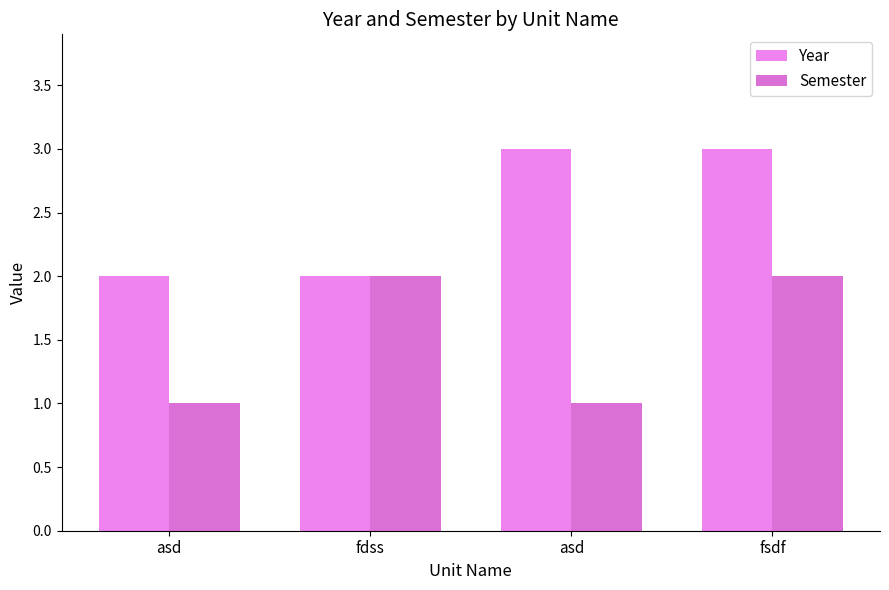

What is the value of the Year bar at the 2nd from the left?

2